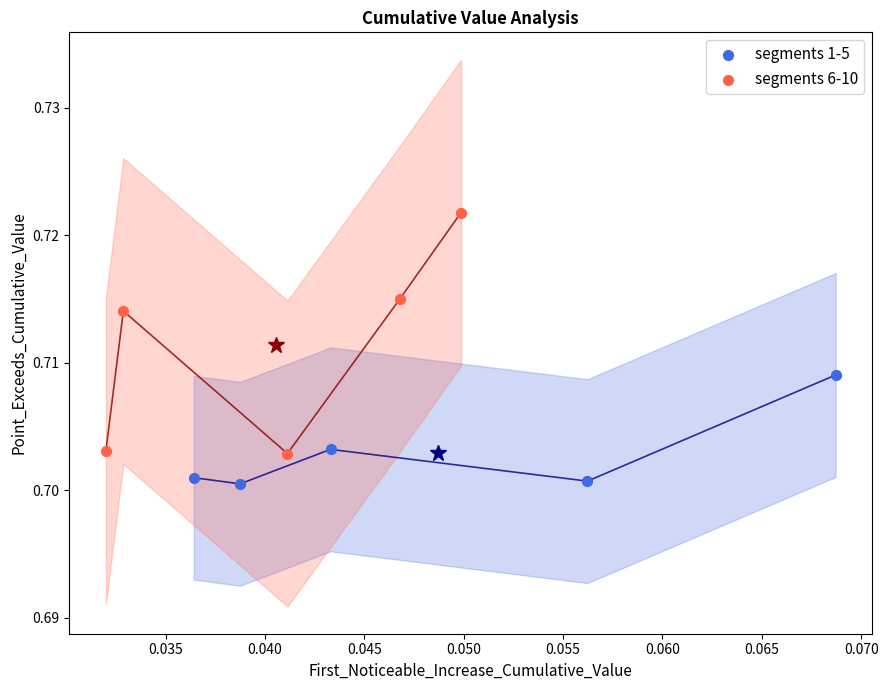

Which series reaches the minimum Y coordinate?

segments 1-5